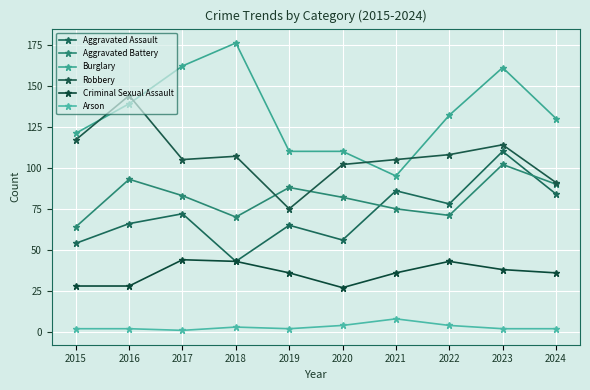

Reading right to left, extract all data points from this chart.

Aggravated Assault: 84	110	78	86	56	65	43	72	66	54
Aggravated Battery: 90	102	71	75	82	88	70	83	93	64
Burglary: 130	161	132	95	110	110	176	162	139	121
Robbery: 91	114	108	105	102	75	107	105	144	117
Criminal Sexual Assault: 36	38	43	36	27	36	43	44	28	28
Arson: 2	2	4	8	4	2	3	1	2	2